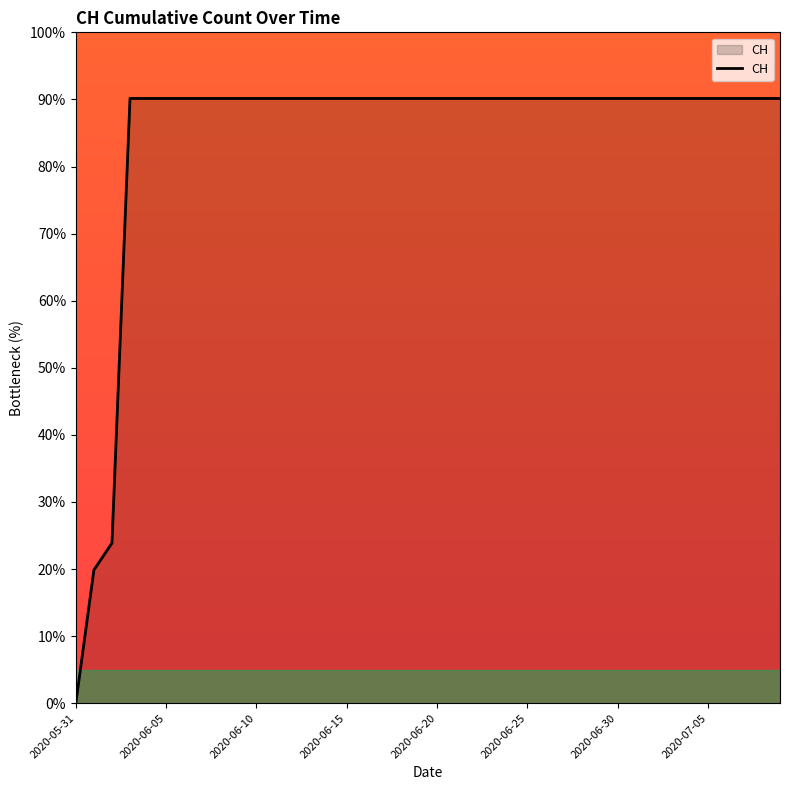

What is the greatest value displayed?

90.1